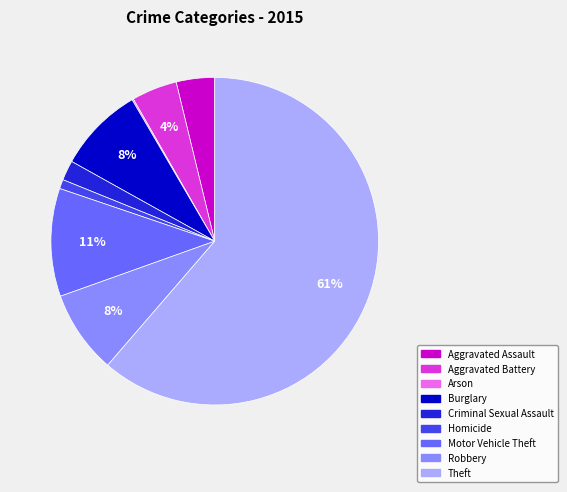

Combined, do Aggravated Assault and Motor Vehicle Theft account for over 50%?

No